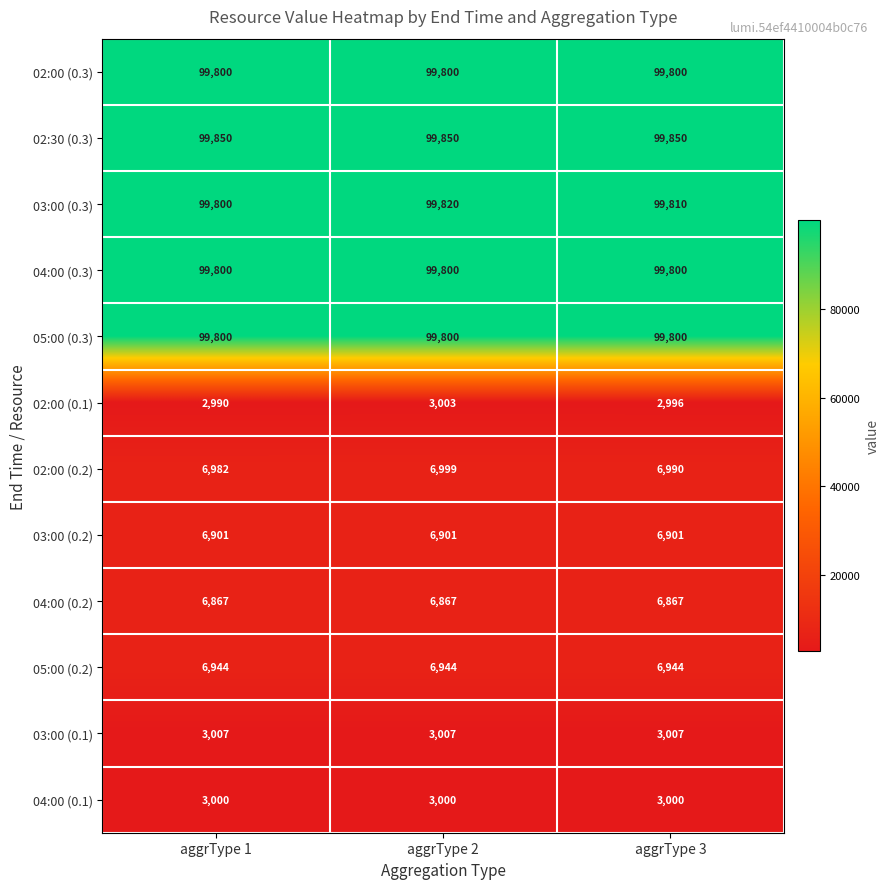

What is the smallest value displayed?

2990